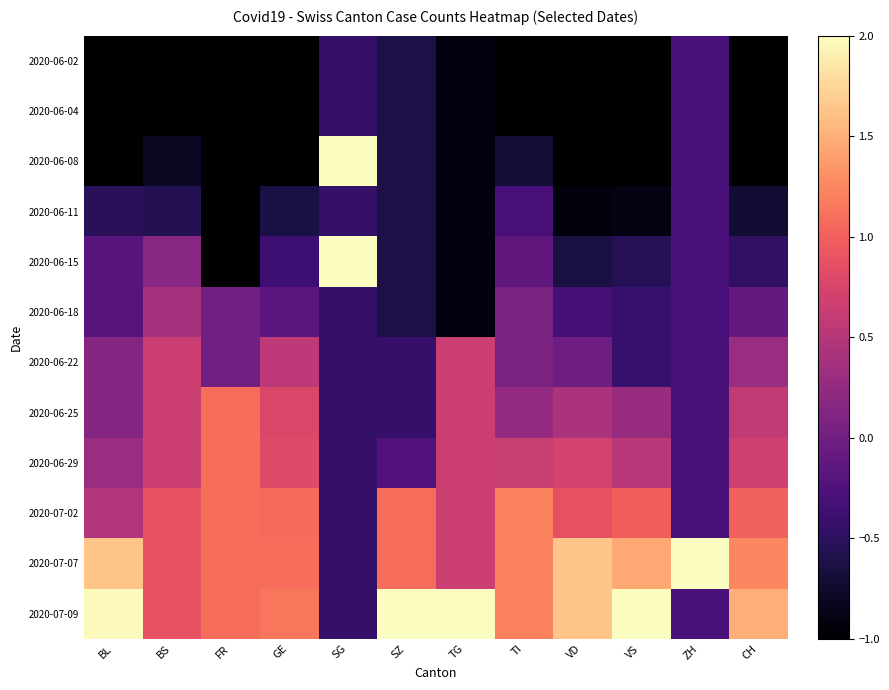

Count the number of data series in this chart.

12